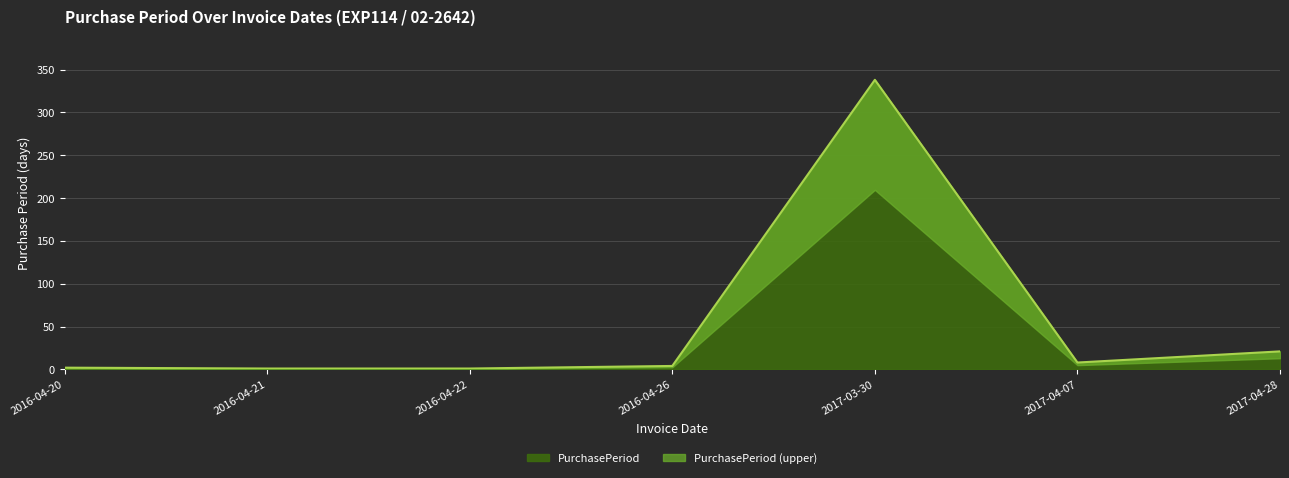

How many interior local peaks (higher than both neighbors) does the data have?

1